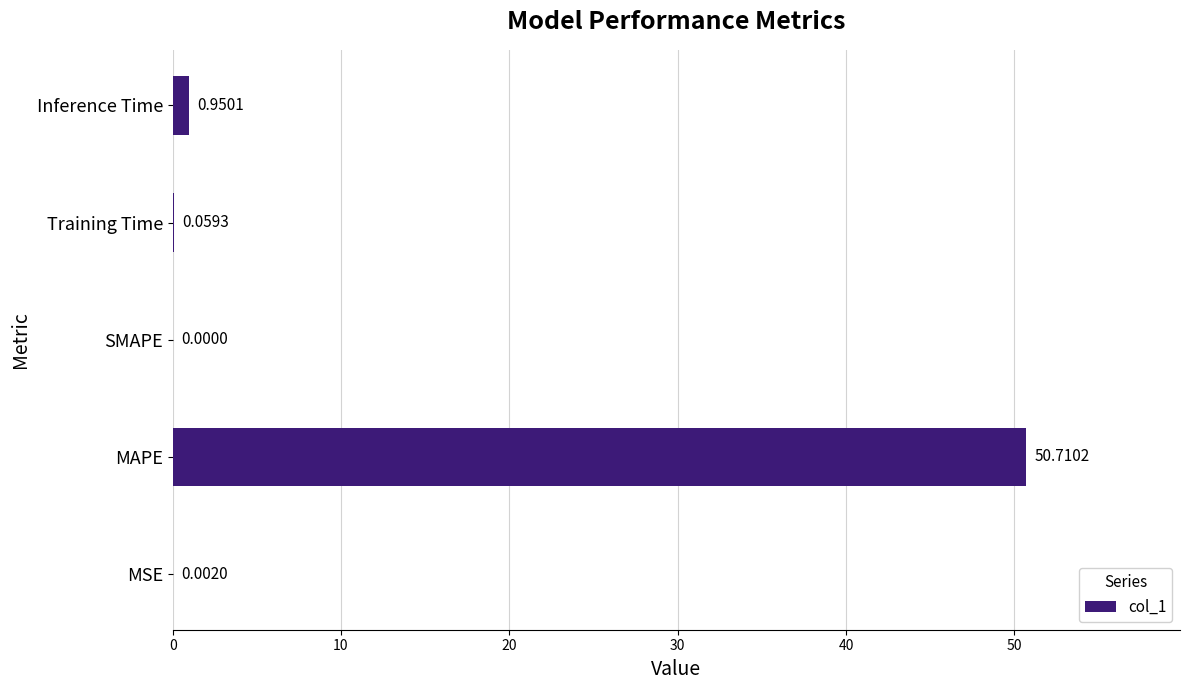

What is the sum of the values at MAPE and Training Time?

50.8